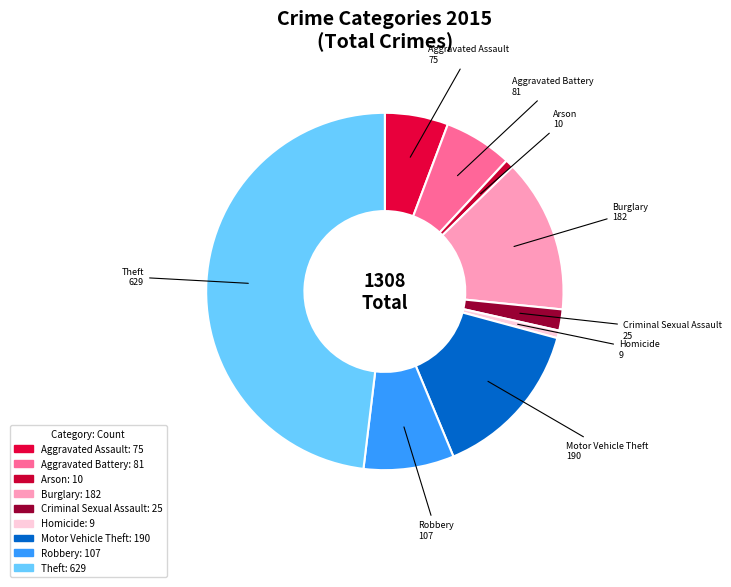

Do Aggravated Assault and Theft together represent more than half of the pie?

Yes